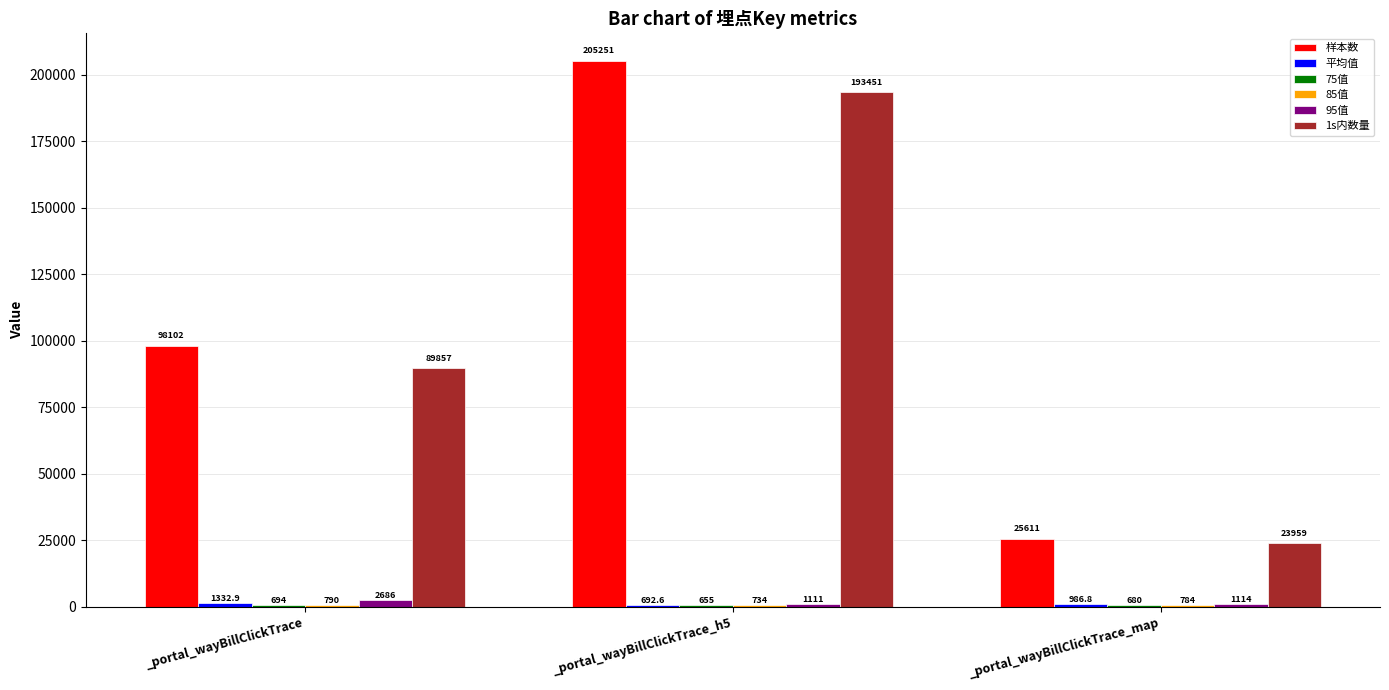

Which series has the widest spread of values?

样本数